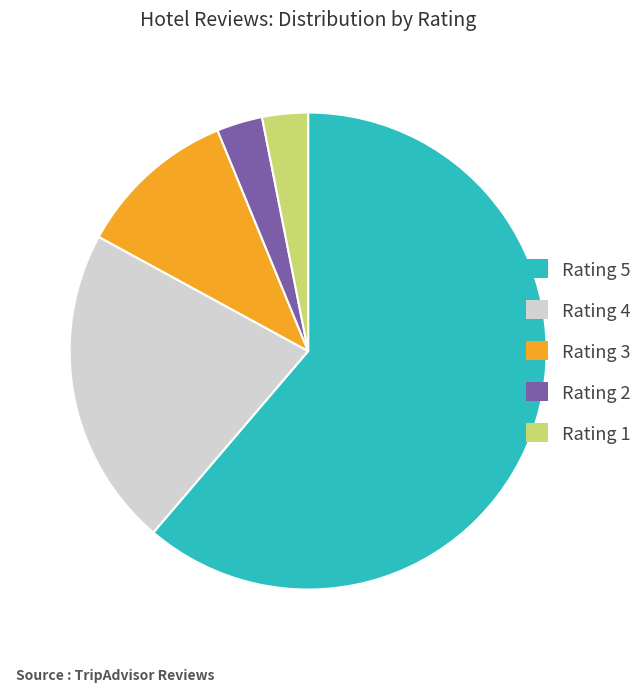

Does any single category account for the majority?

Yes